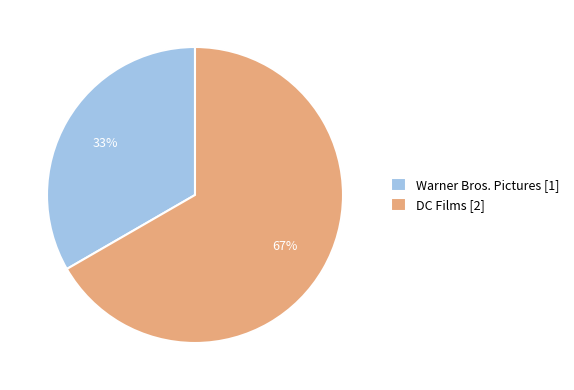

True or false: DC Films accounts for 67% of the total.

True